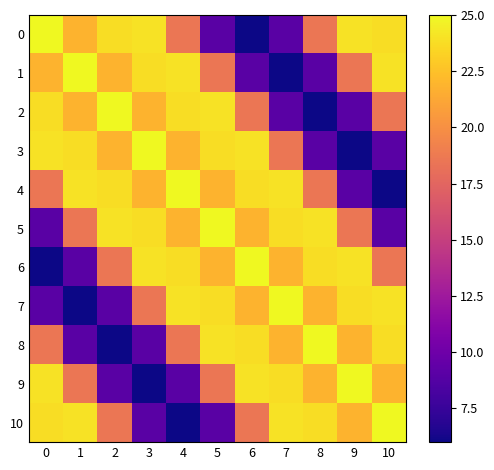

What is the total value across all series at 8?

201.2